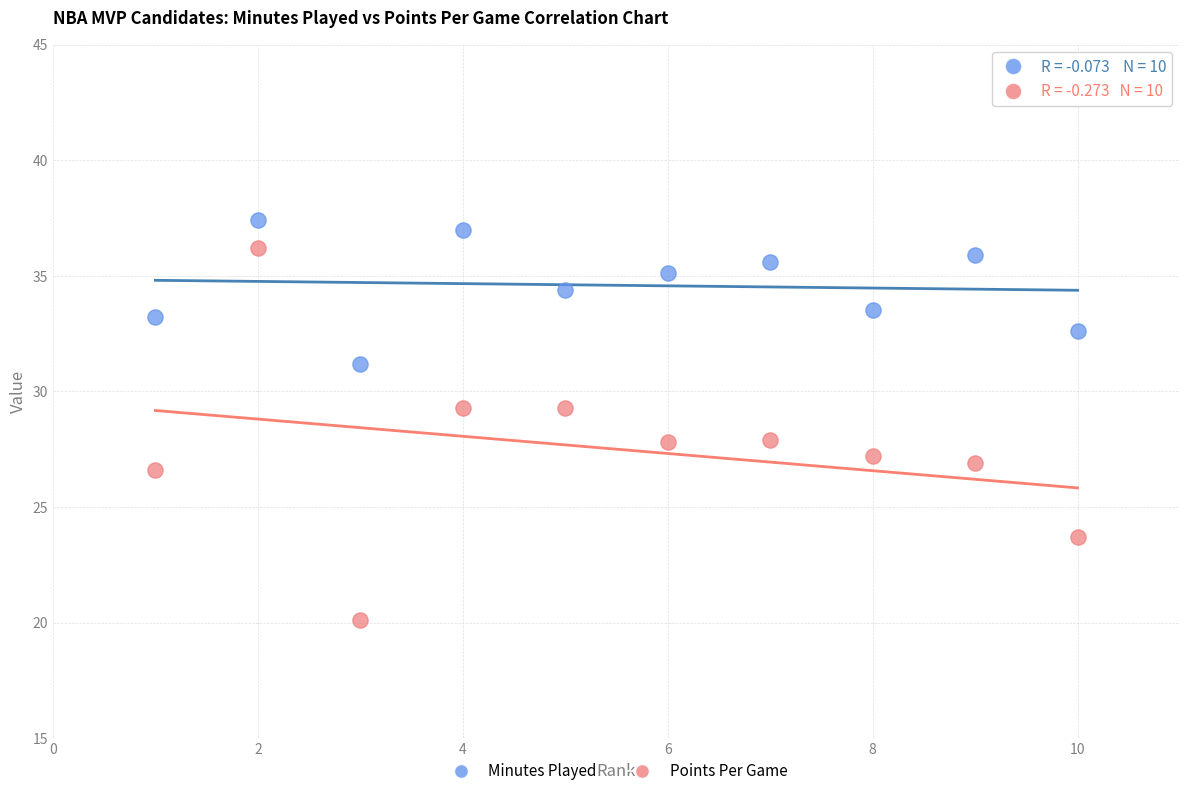

Which series reaches the minimum Y coordinate?

Points Per Game